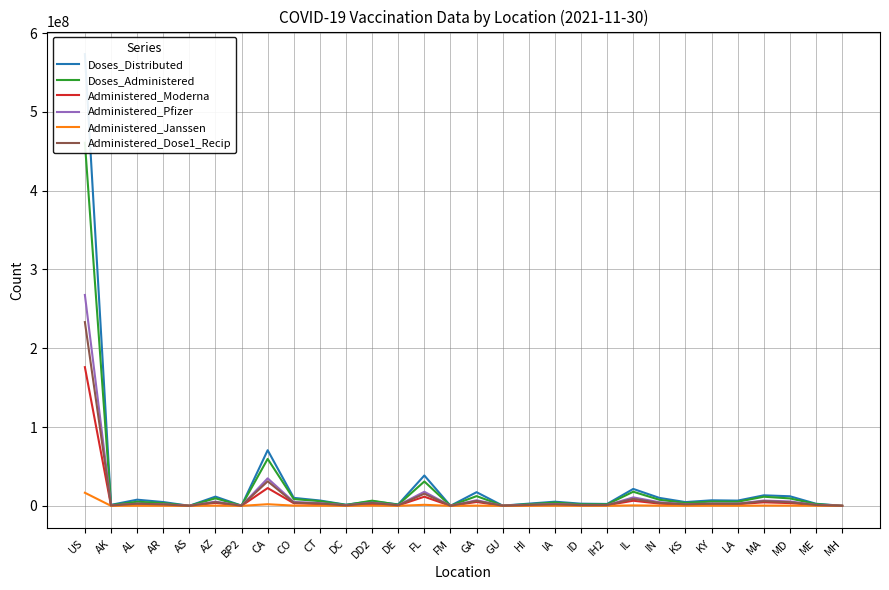

What is the value of the Doses_Distributed point at the 17th from the left?

266150